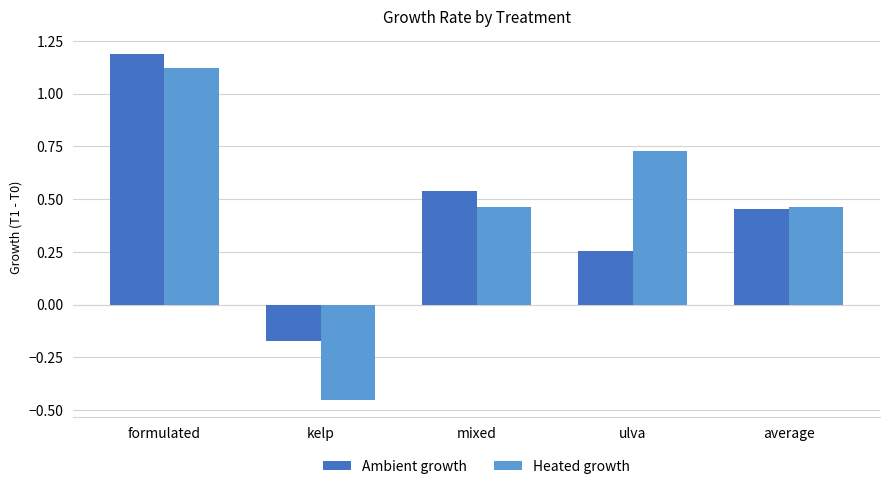

What is the label of the 4th bar from the left?

ulva